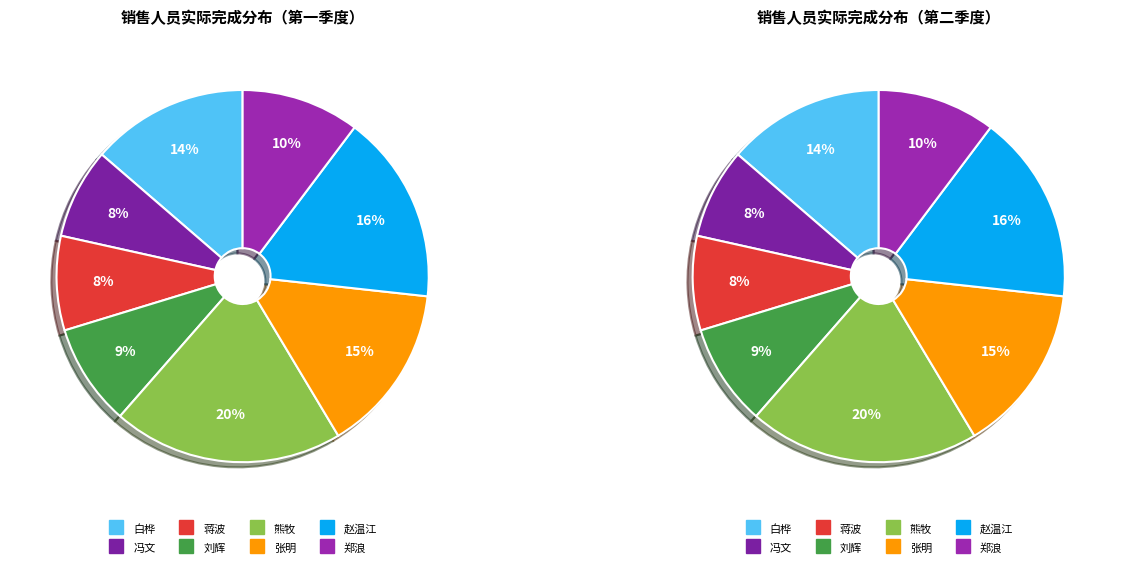

To the nearest percent, what is the difference between the largest and smallest slice percentages?

12%